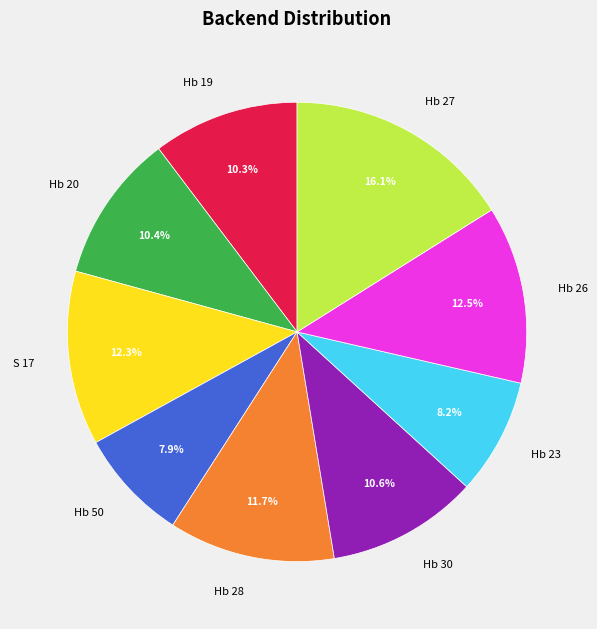

Which has a higher value, S 17 or Hb 19?

S 17